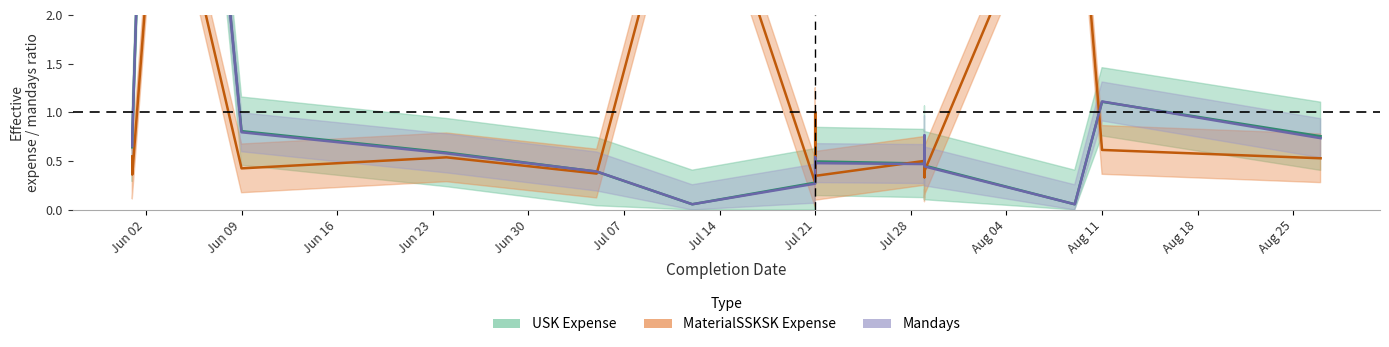

How many interior local peaks does the Mandays series have?

4